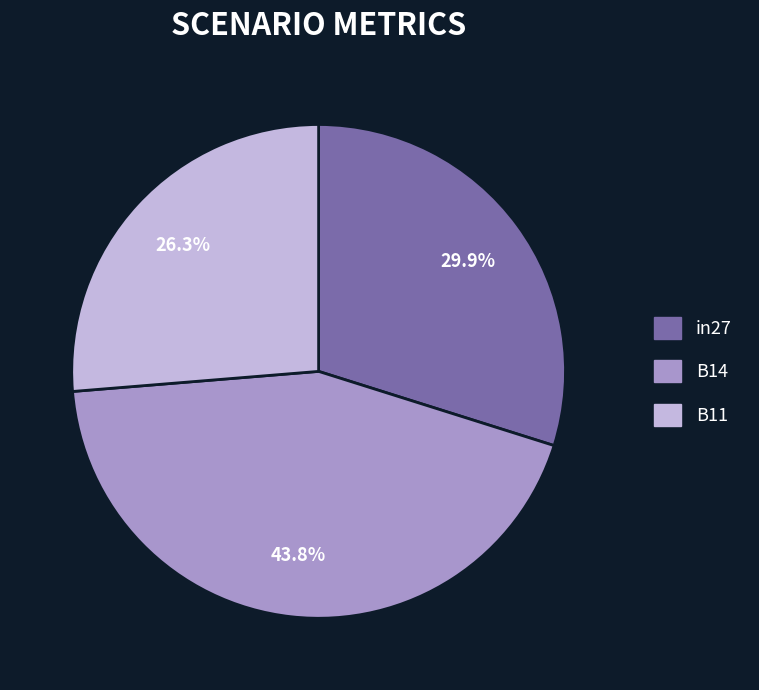

What is the largest slice in the pie chart?

B14